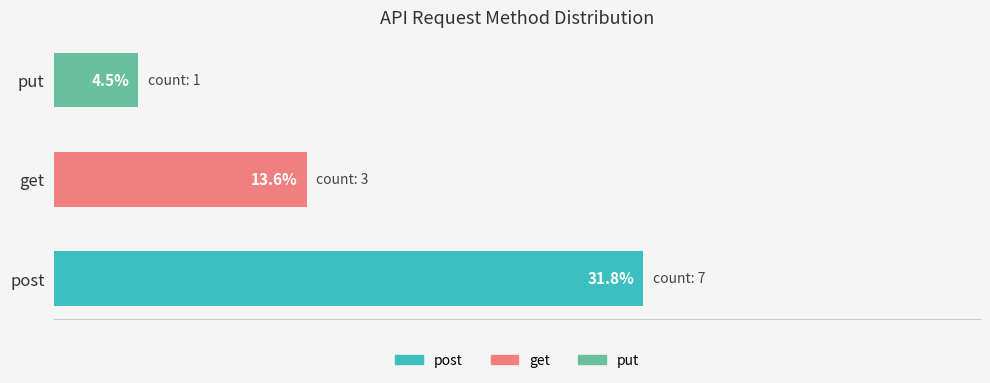

List the labels in order of value, smallest first.

put, get, post